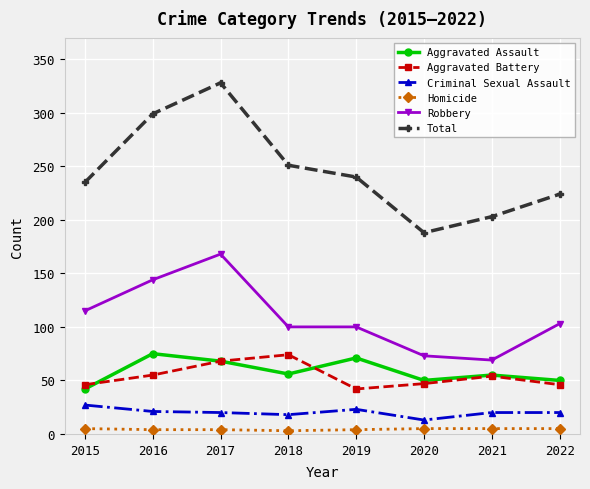

What is the maximum value shown in the chart?

328